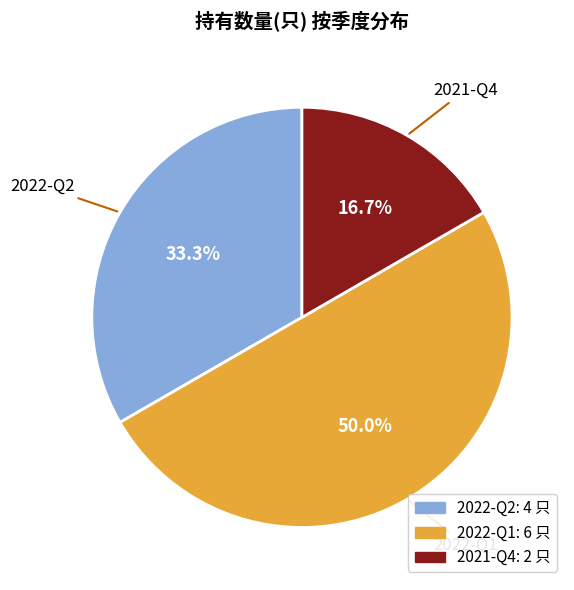

What percentage do 2021-Q4 and 2022-Q2 together represent?

50.0%